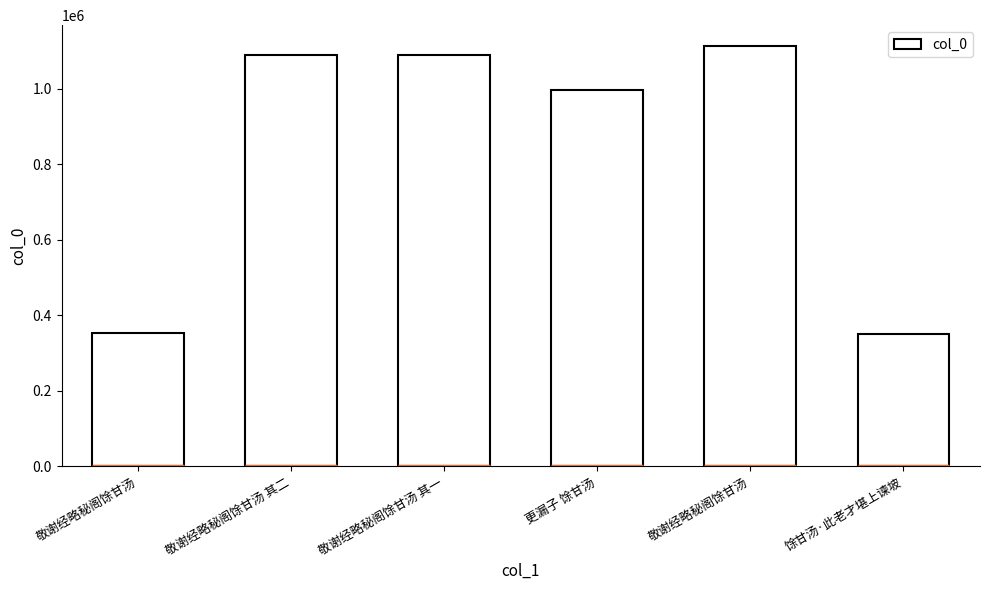

How many bars are there in total?

6